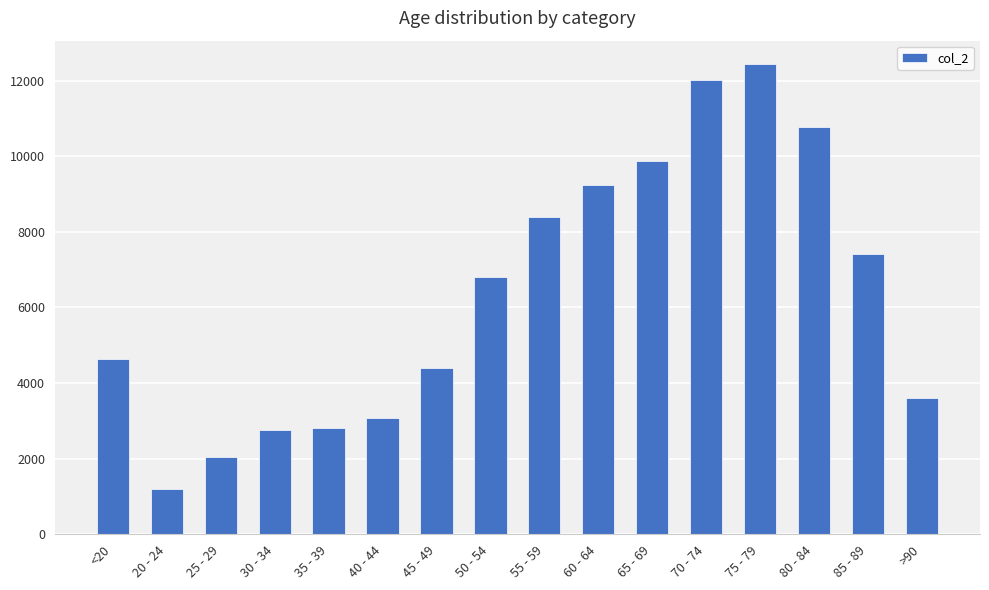

What is the change in value from <20 to 70 - 74?

+7377